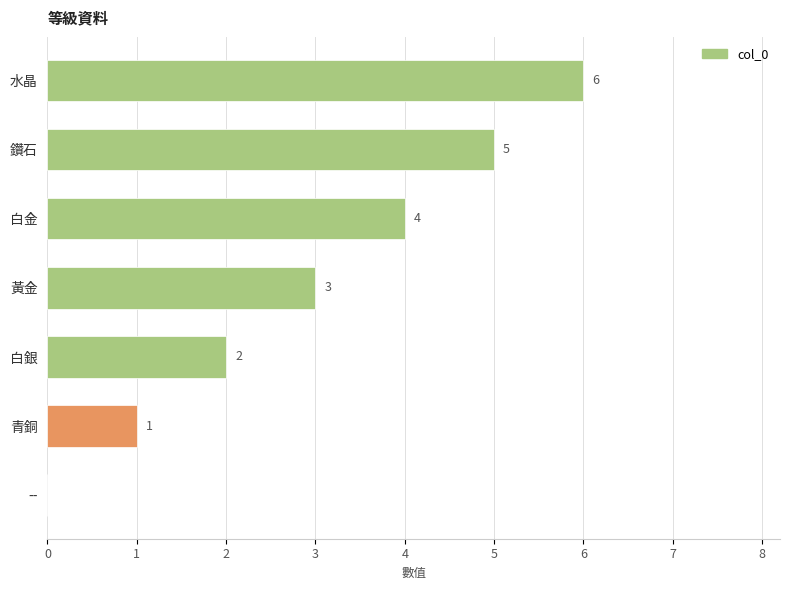

Count the number of data series in this chart.

1